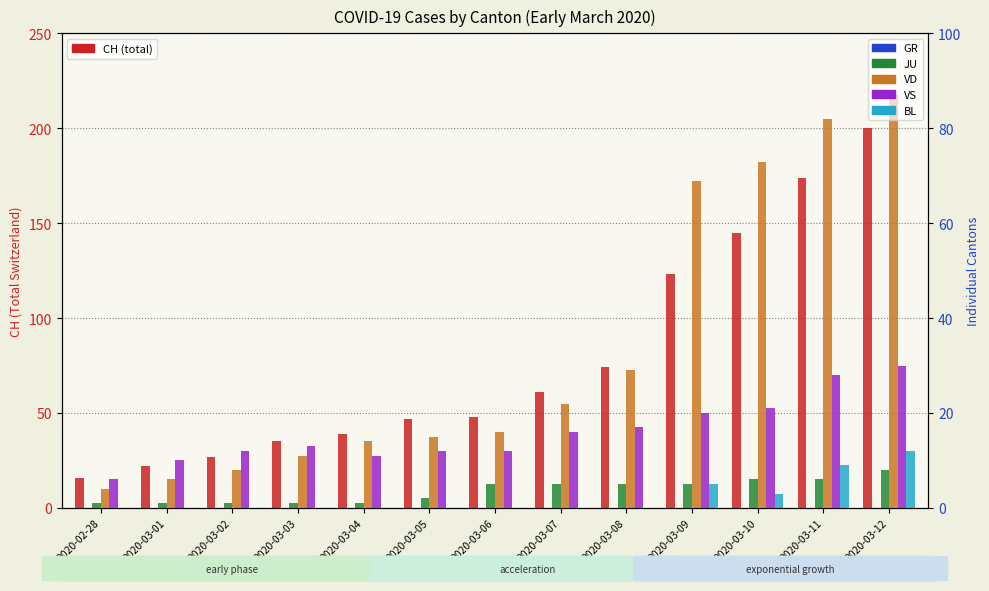

What is the difference between the maximum and minimum values in the JU series?

7